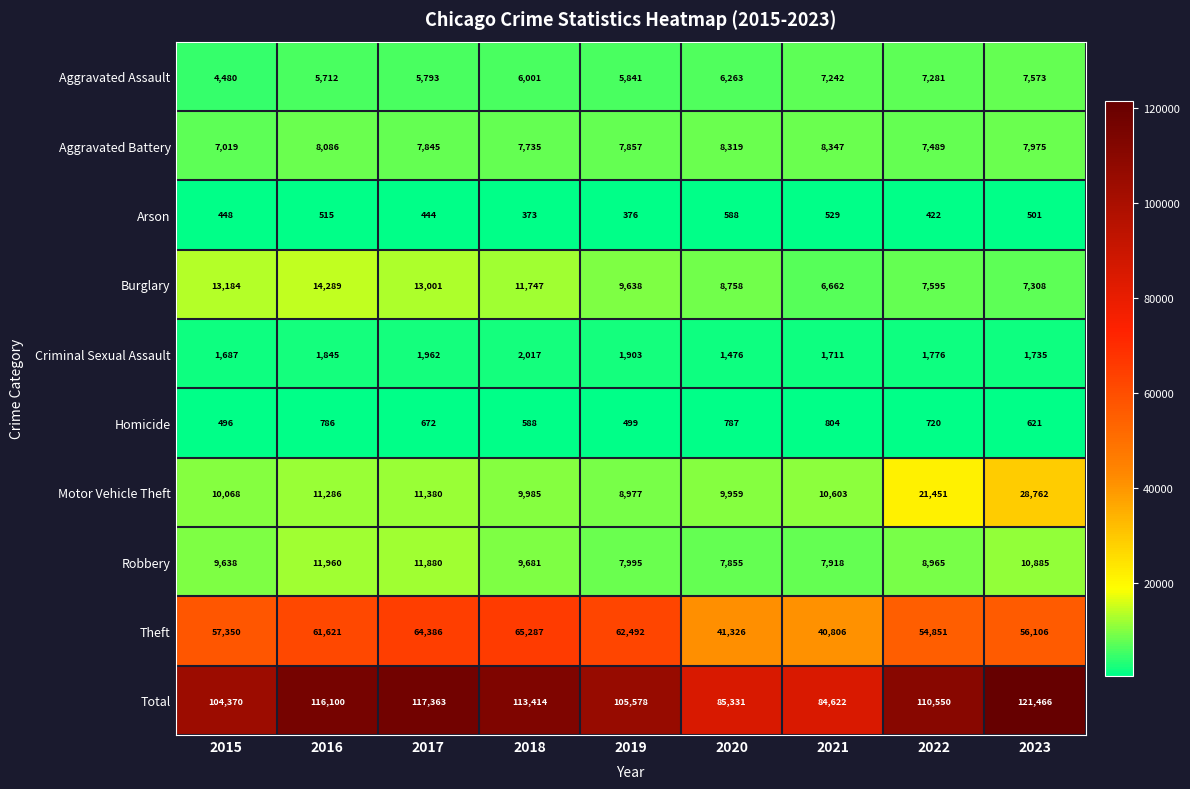

At which label is Criminal Sexual Assault closest to 1746?

2023